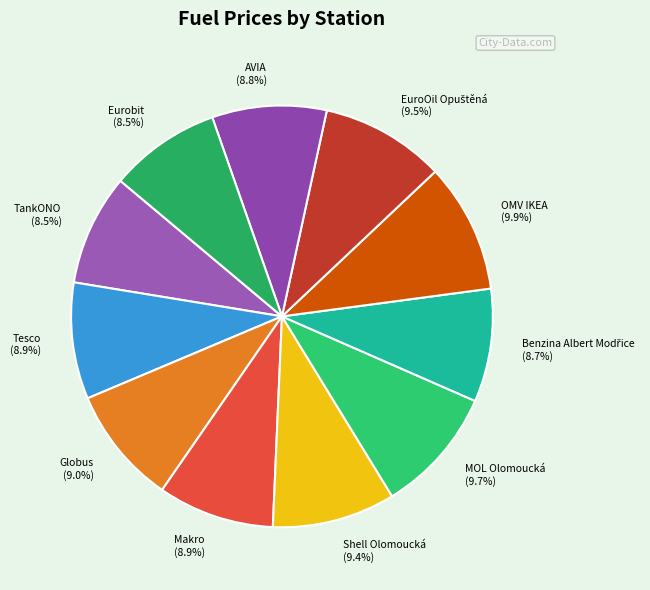

Approximately how many times larger is the value at Shell Olomoucká (9.4%) compared to OMV IKEA (9.9%)?

0.9